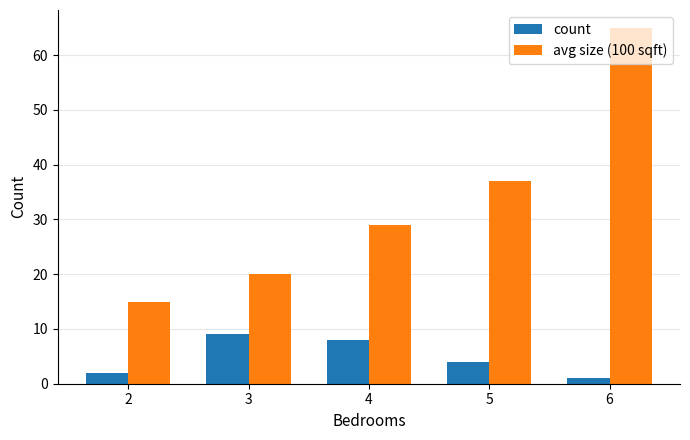

At how many categories does at least one series exceed 39?

1